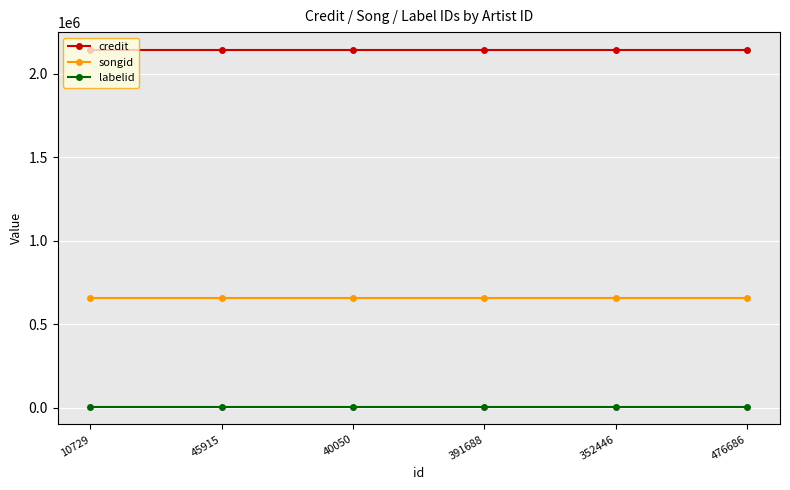

Is it true that songid equals 654798 at 10729?

True